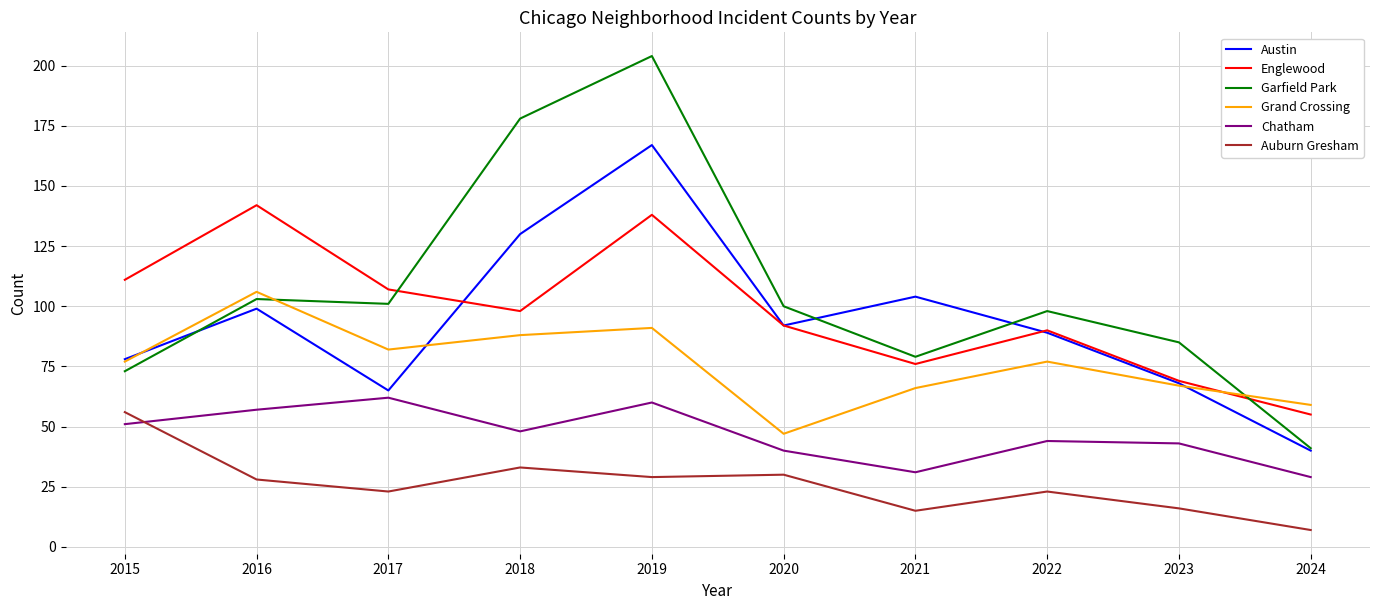

True or false: Grand Crossing and Chatham intersect in this chart.

False